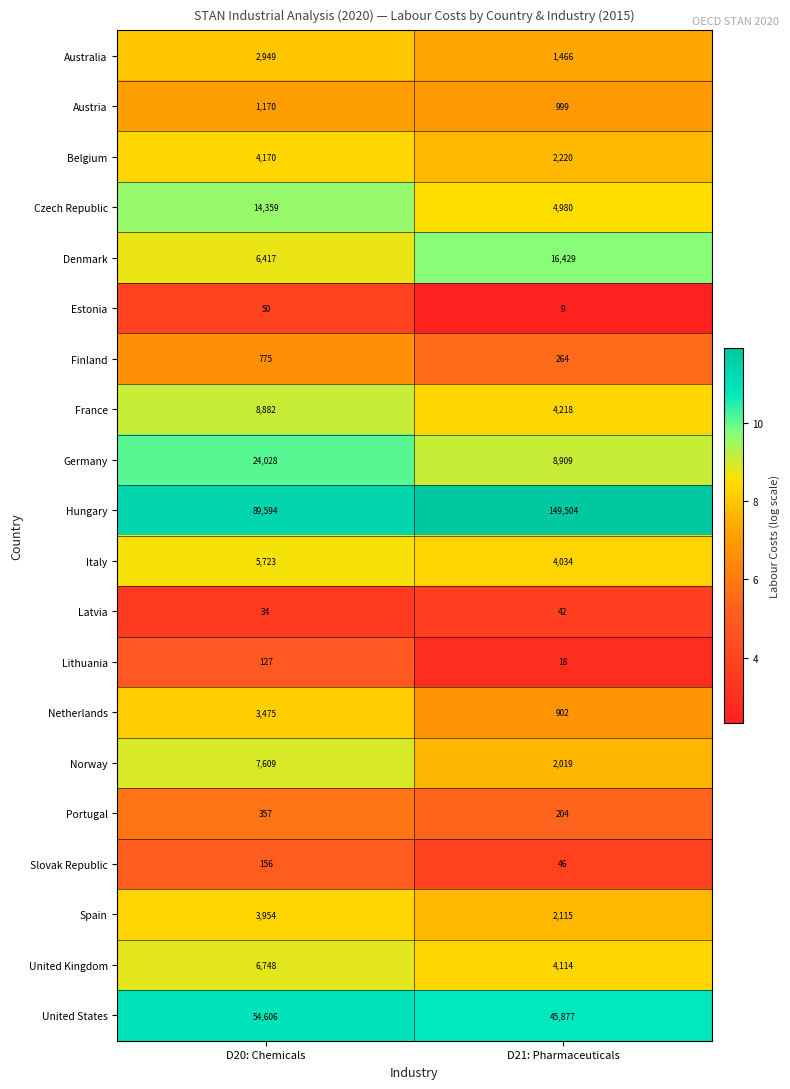

What value does the Australia series have at D21: Pharmaceuticals, to the nearest 10?

1470